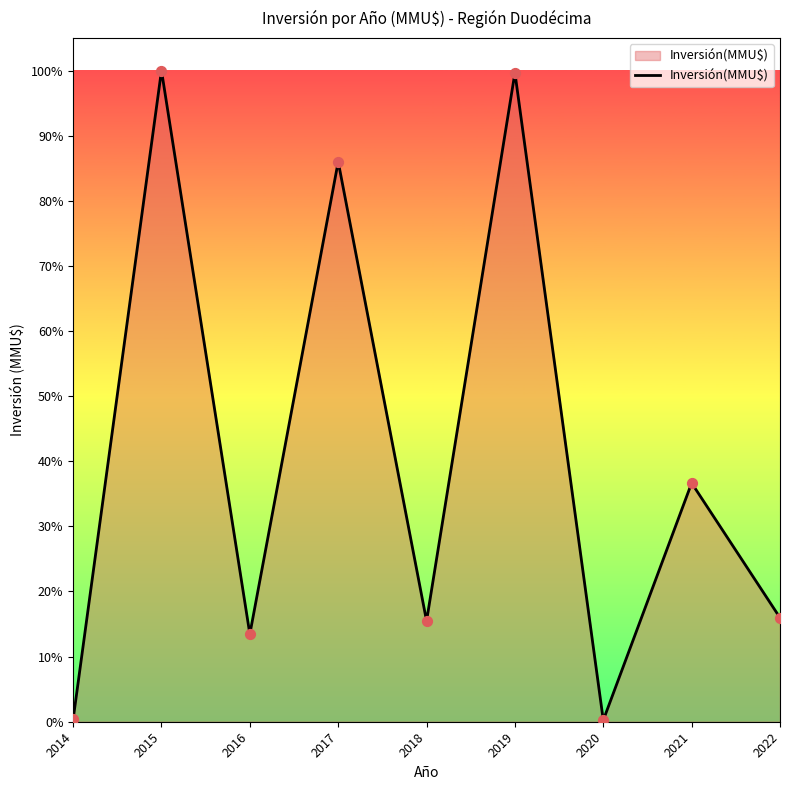

What is the change in value from 2016 to 2018?

+2.0